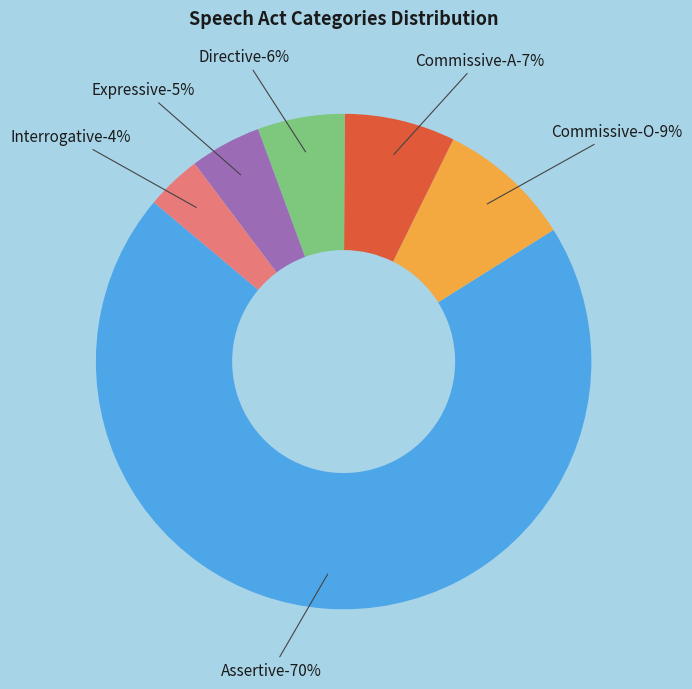

Is there any slice that represents more than half of the pie?

Yes